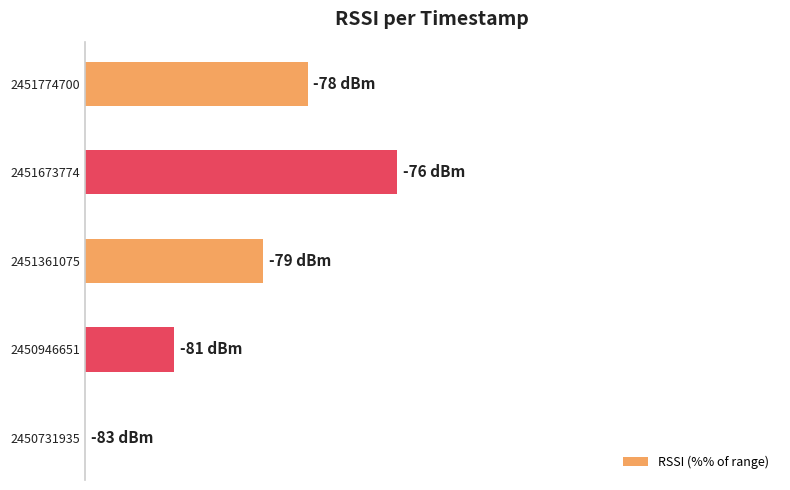

How many data points are less than 30?

2